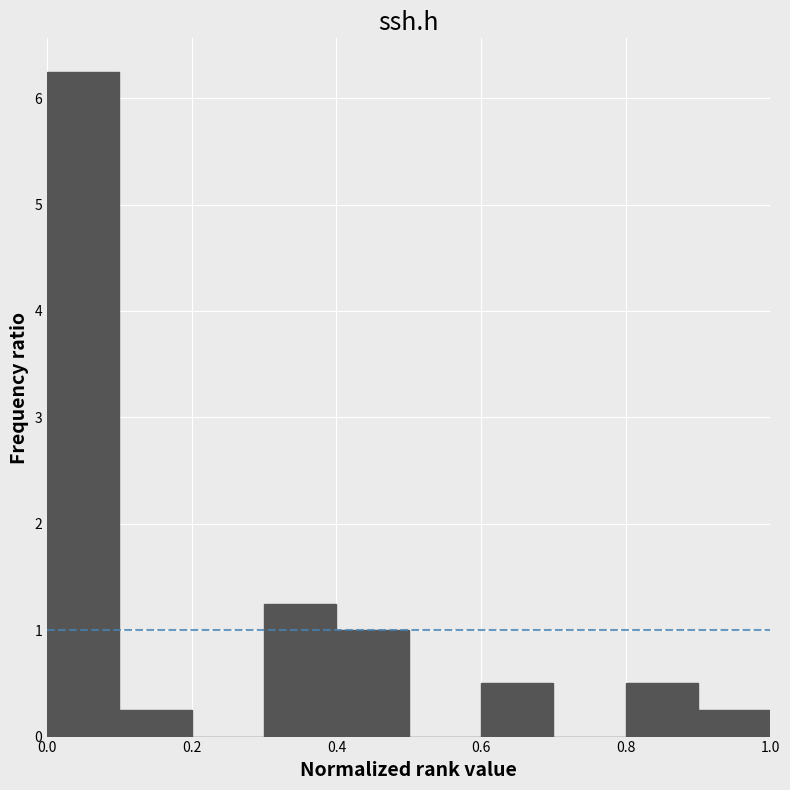

Reading left to right, transcribe this chart: for each bar, give the range it covers on the x-axis and its height. The values are not printed on the chart, so give them approximately, as read against the axis.

0.0 to 0.1: 6.3
0.1 to 0.2: 0.3
0.2 to 0.3: 0
0.3 to 0.4: 1.3
0.4 to 0.5: 1.0
0.5 to 0.6: 0
0.6 to 0.7: 0.5
0.7 to 0.8: 0
0.8 to 0.9: 0.5
0.9 to 1.0: 0.3